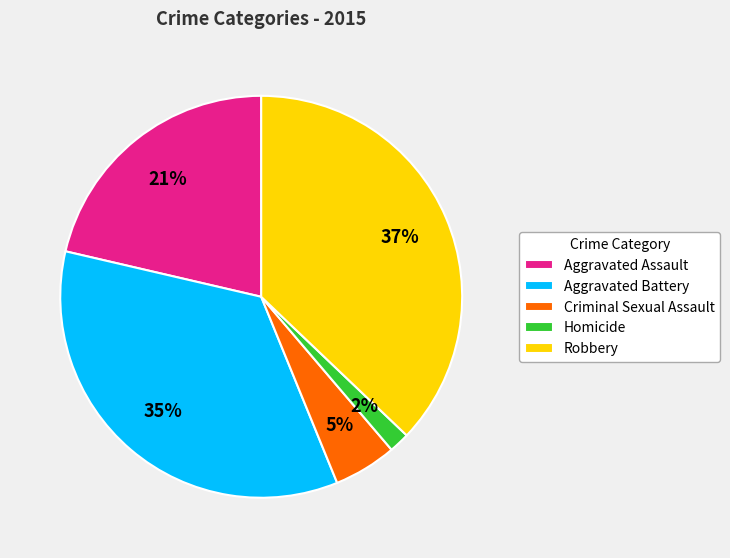

Combined, do Robbery and Homicide account for over 50%?

No